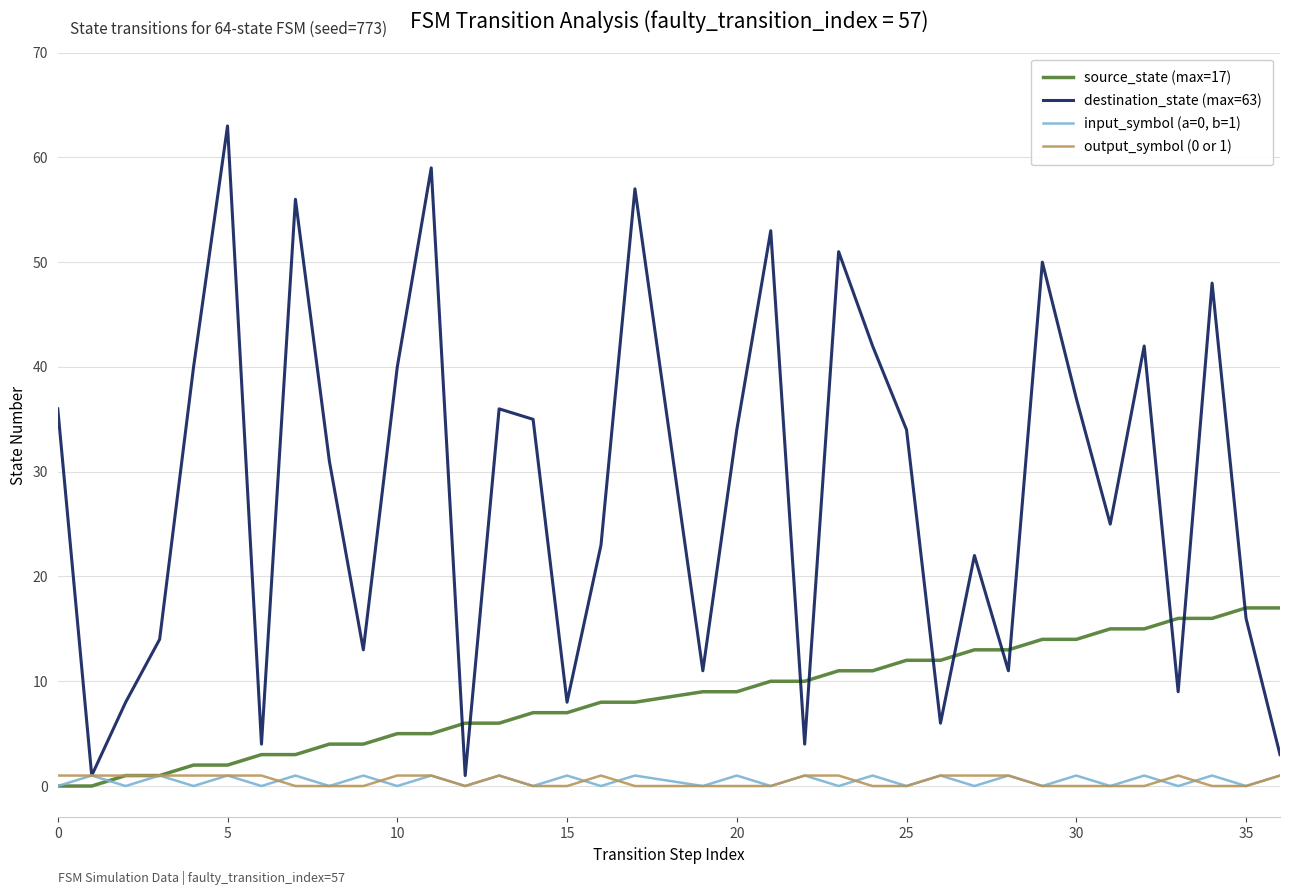

Count the number of data series in this chart.

4